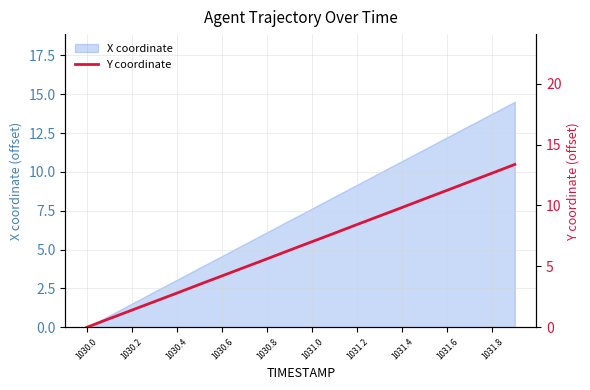

Between 12 and 15, which is larger?

15